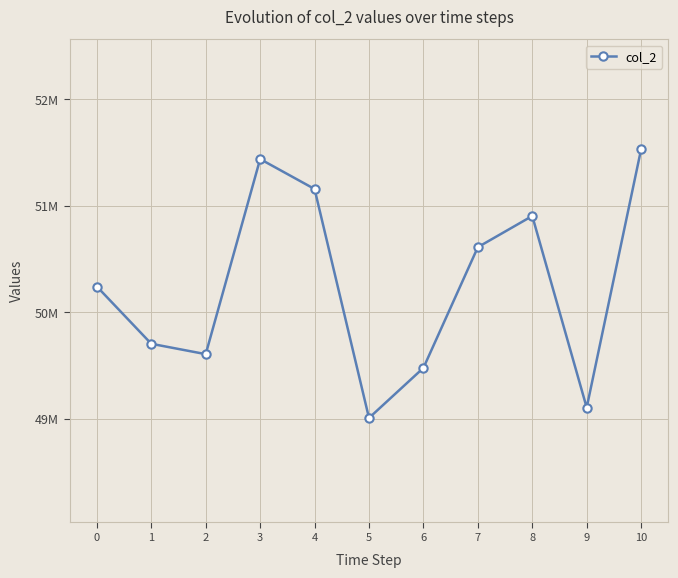

Rank the categories by value from highest to lowest.

10, 3, 4, 8, 7, 0, 1, 2, 6, 9, 5